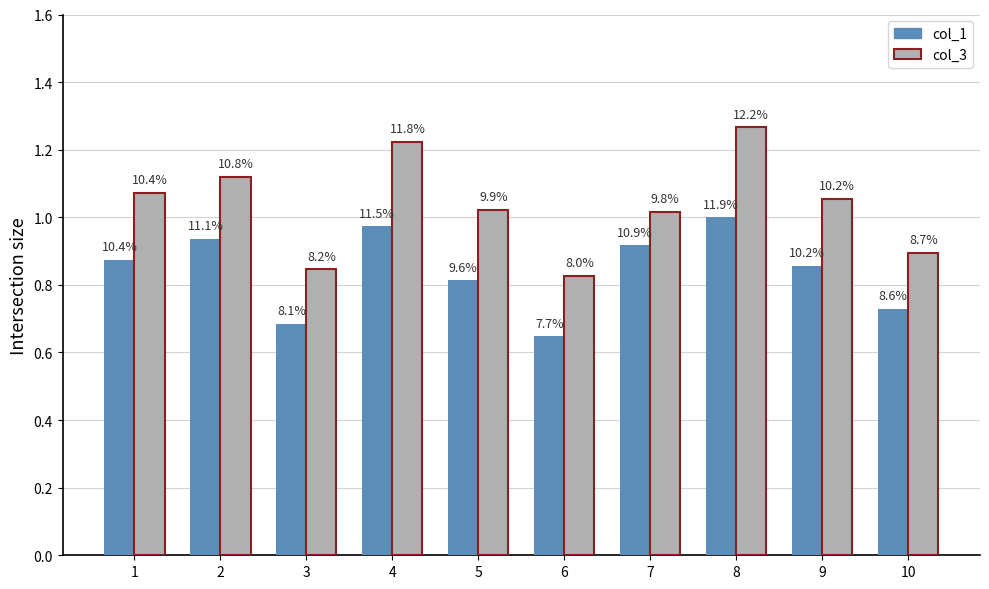

How many bars are there in each group?

2